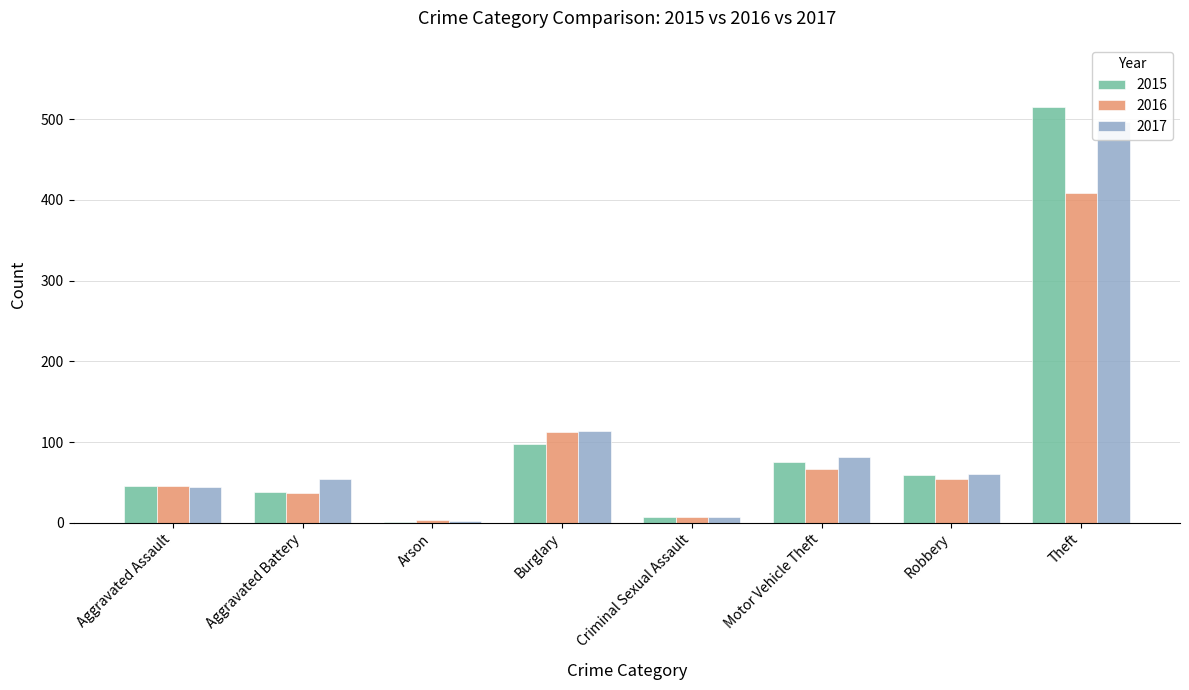

Reading left to right, what are all the values shown in this chart?

2015: Aggravated Assault=46	Aggravated Battery=38	Arson=1	Burglary=98	Criminal Sexual Assault=7	Motor Vehicle Theft=75	Robbery=59	Theft=515
2016: Aggravated Assault=46	Aggravated Battery=37	Arson=4	Burglary=112	Criminal Sexual Assault=7	Motor Vehicle Theft=67	Robbery=54	Theft=409
2017: Aggravated Assault=44	Aggravated Battery=54	Arson=2	Burglary=114	Criminal Sexual Assault=7	Motor Vehicle Theft=82	Robbery=60	Theft=497